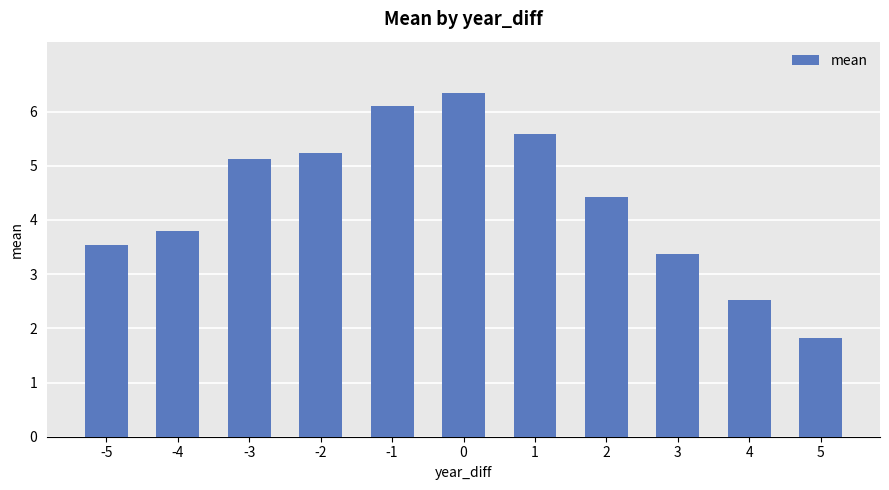

What is the value of the 5th bar from the left?

6.1